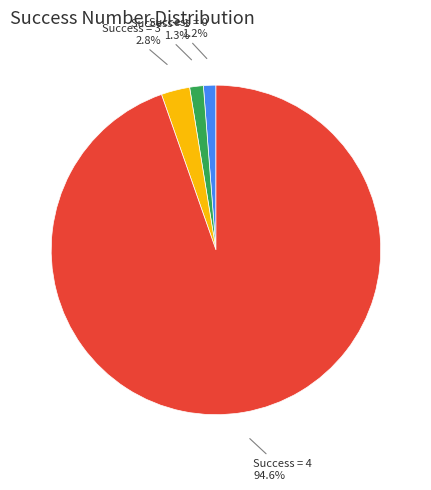

Count the number of slices in the pie.

4